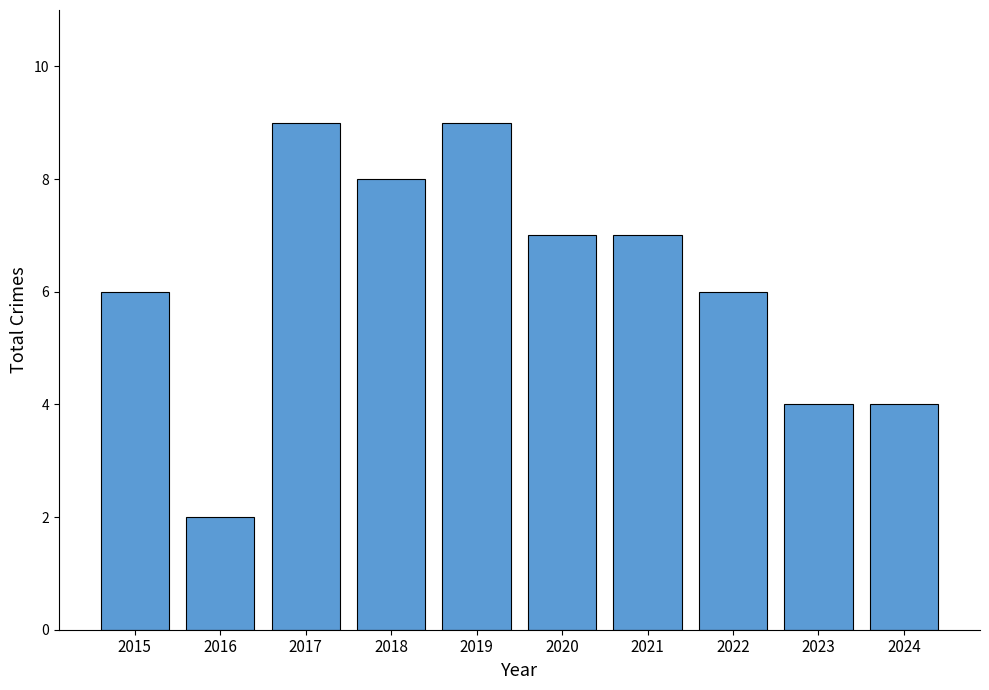

Is it true that the value at 2015 is 3?

False